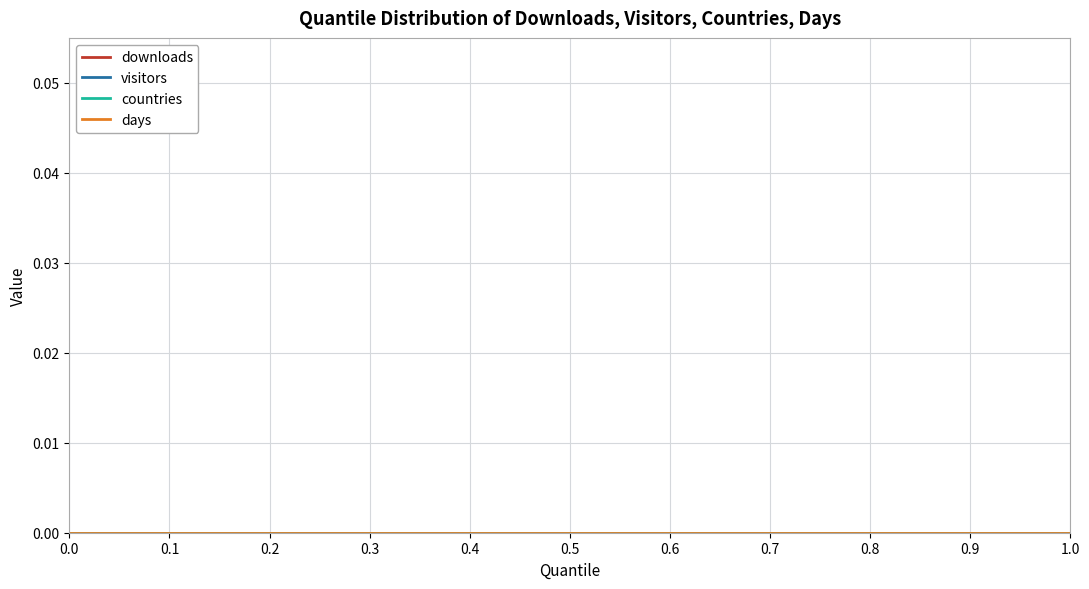

The value of days at 0.5 is 0.5. True or false?

False